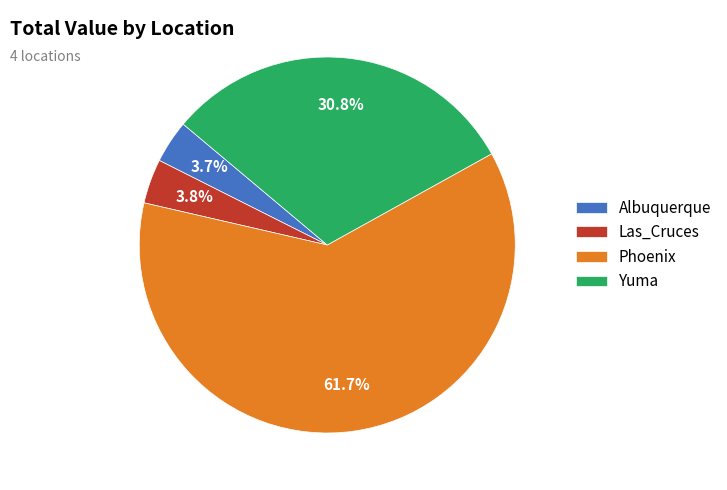

True or false: Yuma accounts for 31% of the total.

True